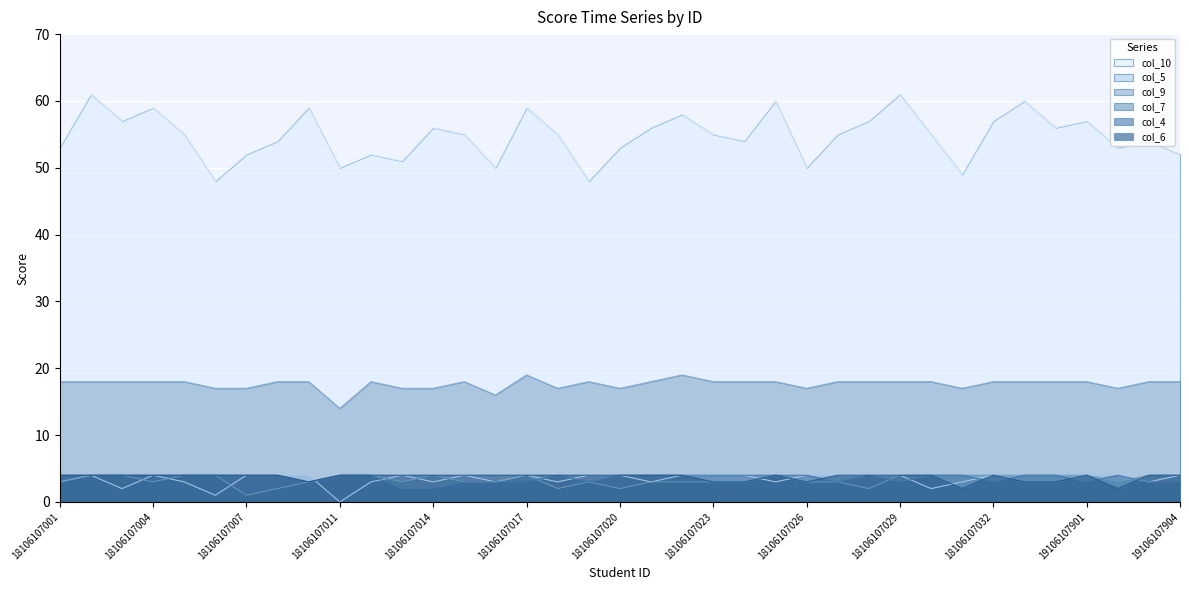

Reading left to right, extract all data points from this chart.

col_10: 53	61	57	59	55	48	52	54	59	50	52	51	56	55	50	59	55	48	53	56	58	55	54	60	50	55	57	61	55	49	57	60	56	57	53	54	52
col_5: 3	4	2	4	3	1	4	4	4	0	3	4	3	4	3	4	3	4	4	3	4	4	4	3	4	4	4	4	2	3	4	4	4	4	4	3	4
col_9: 18	18	18	18	18	17	17	18	18	14	18	17	17	18	16	19	17	18	17	18	19	18	18	18	17	18	18	18	18	17	18	18	18	18	17	18	18
col_7: 3	4	4	3	4	4	1	2	3	4	4	3	4	3	3	4	2	3	2	3	3	3	3	4	3	3	2	4	4	4	4	4	4	4	3	4	4
col_4: 4	4	4	4	4	4	4	4	3	4	4	2	2	3	3	3	4	3	4	4	4	4	4	4	4	3	4	3	4	4	3	4	4	3	4	3	3
col_6: 4	4	4	4	4	4	4	4	3	4	4	4	4	4	4	4	4	4	4	4	4	3	3	4	3	4	4	4	4	2	4	3	3	4	2	4	4